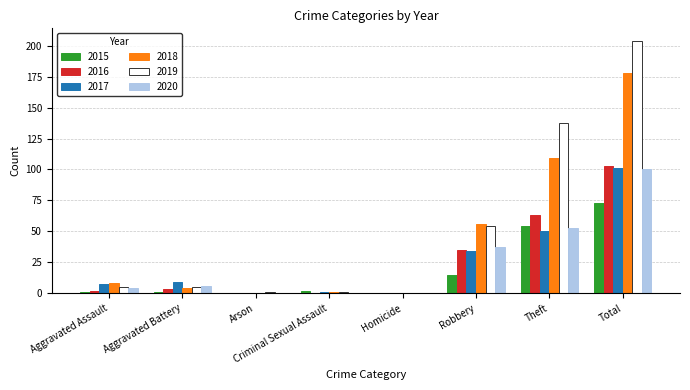

What is the sum of all 2016 values?

206